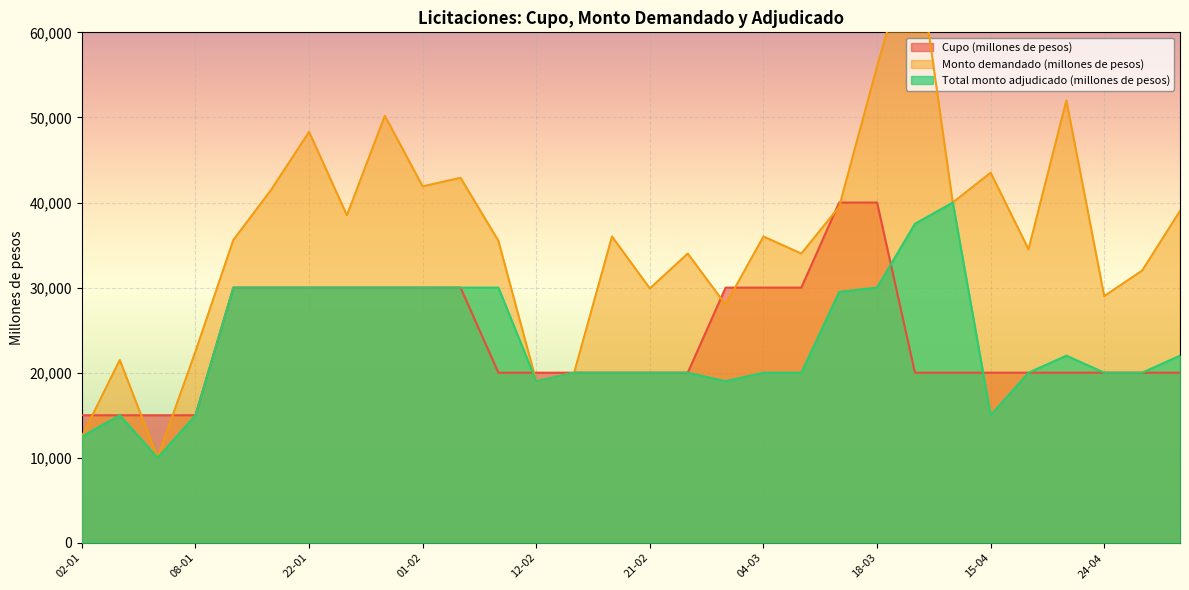

What are all the series names shown in the legend?

Cupo (millones de pesos), Monto demandado (millones de pesos), Total monto adjudicado (millones de pesos)